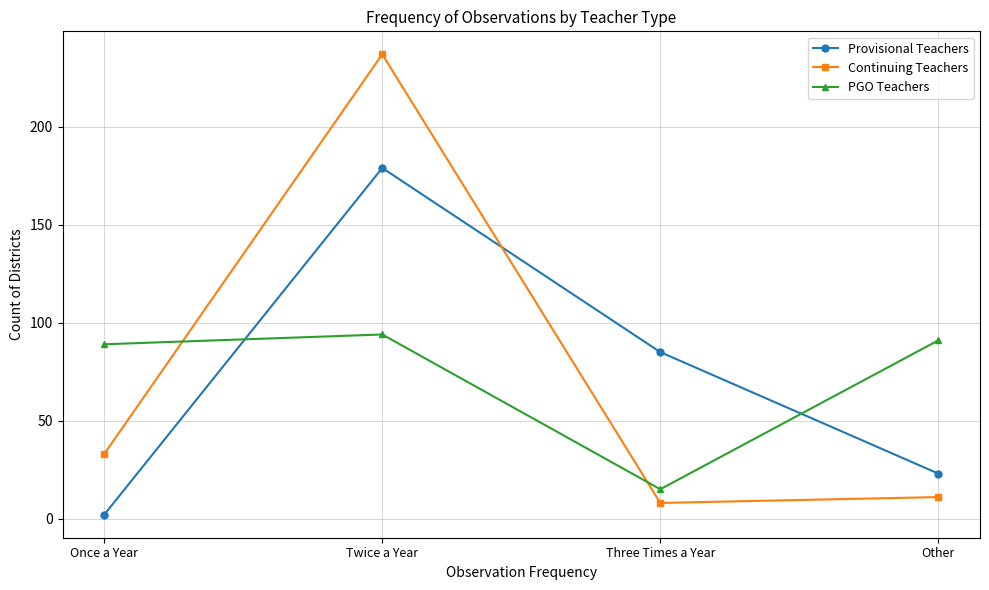

True or false: Provisional Teachers and Continuing Teachers intersect in this chart.

True